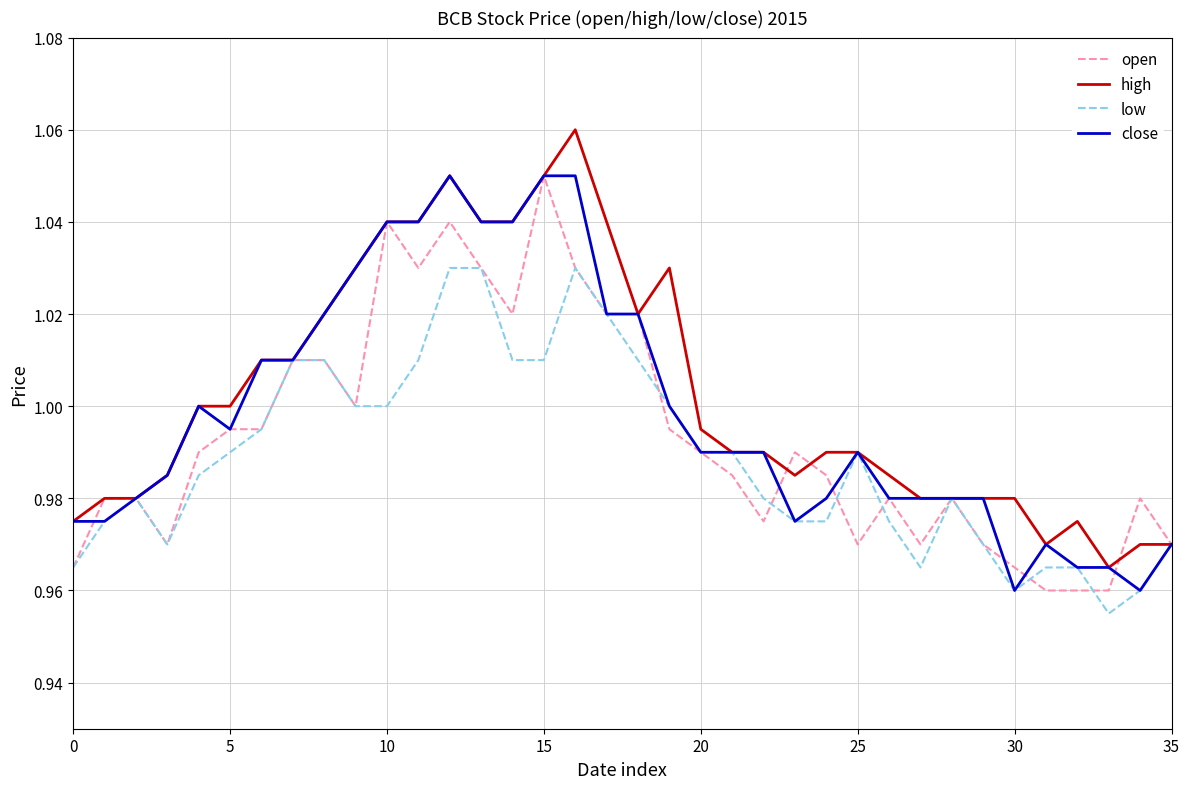

Rank the series by their average value, from highest to lowest.

high, close, open, low